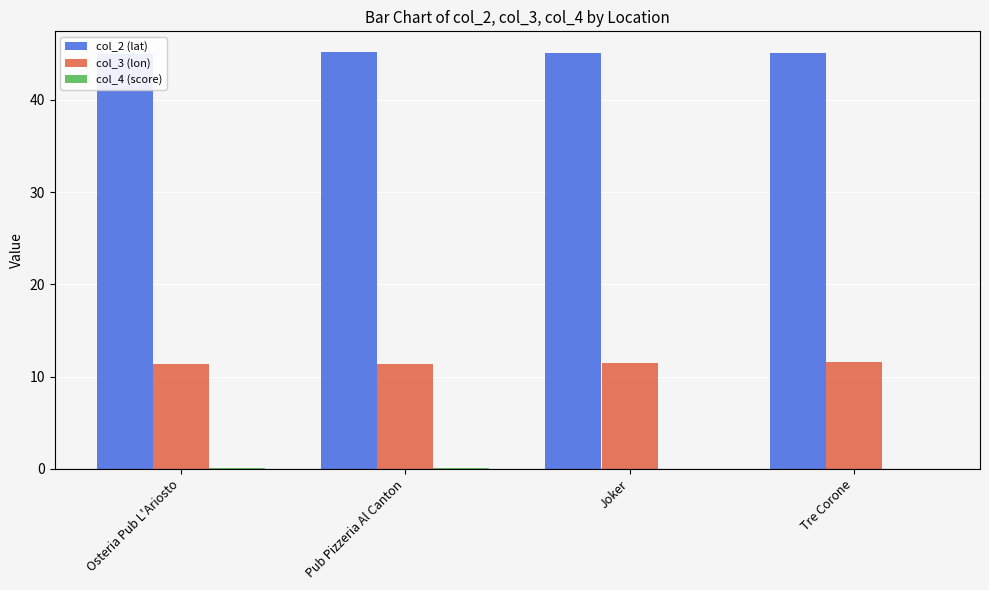

Between Osteria Pub L'Ariosto and Joker, which is larger?

Joker